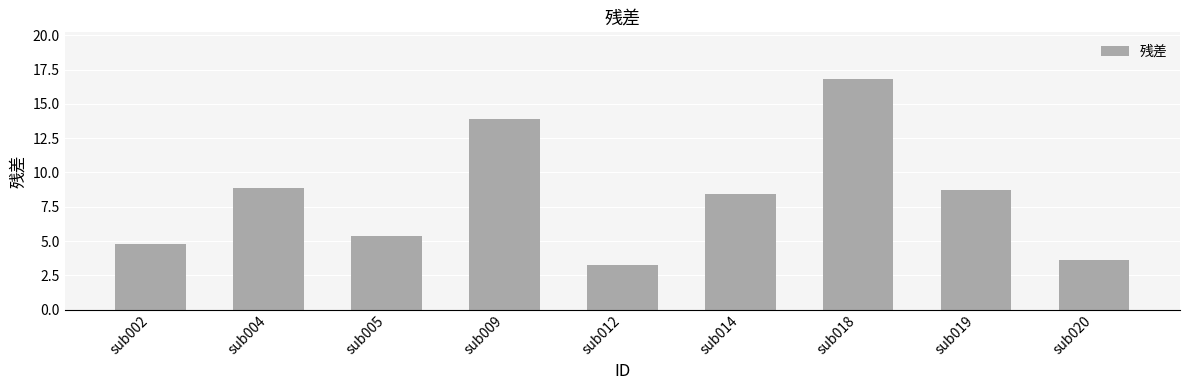

Rank the categories by value from lowest to highest.

sub012, sub020, sub002, sub005, sub014, sub019, sub004, sub009, sub018